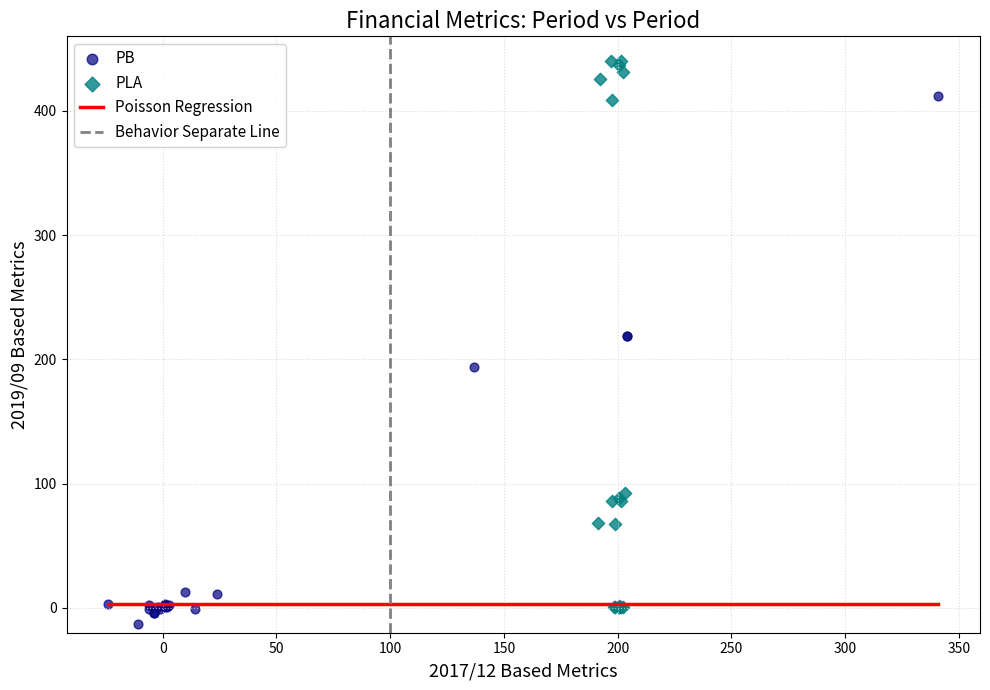

Which series reaches the maximum Y coordinate?

PLA